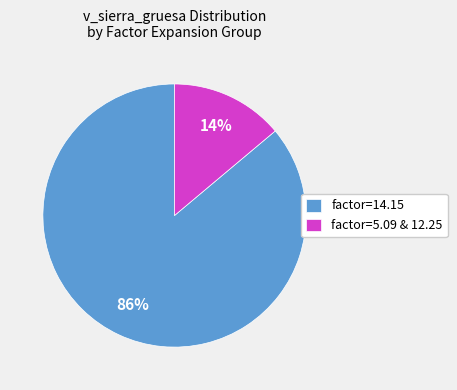

To the nearest percent, what is the difference between the largest and smallest slice percentages?

72%